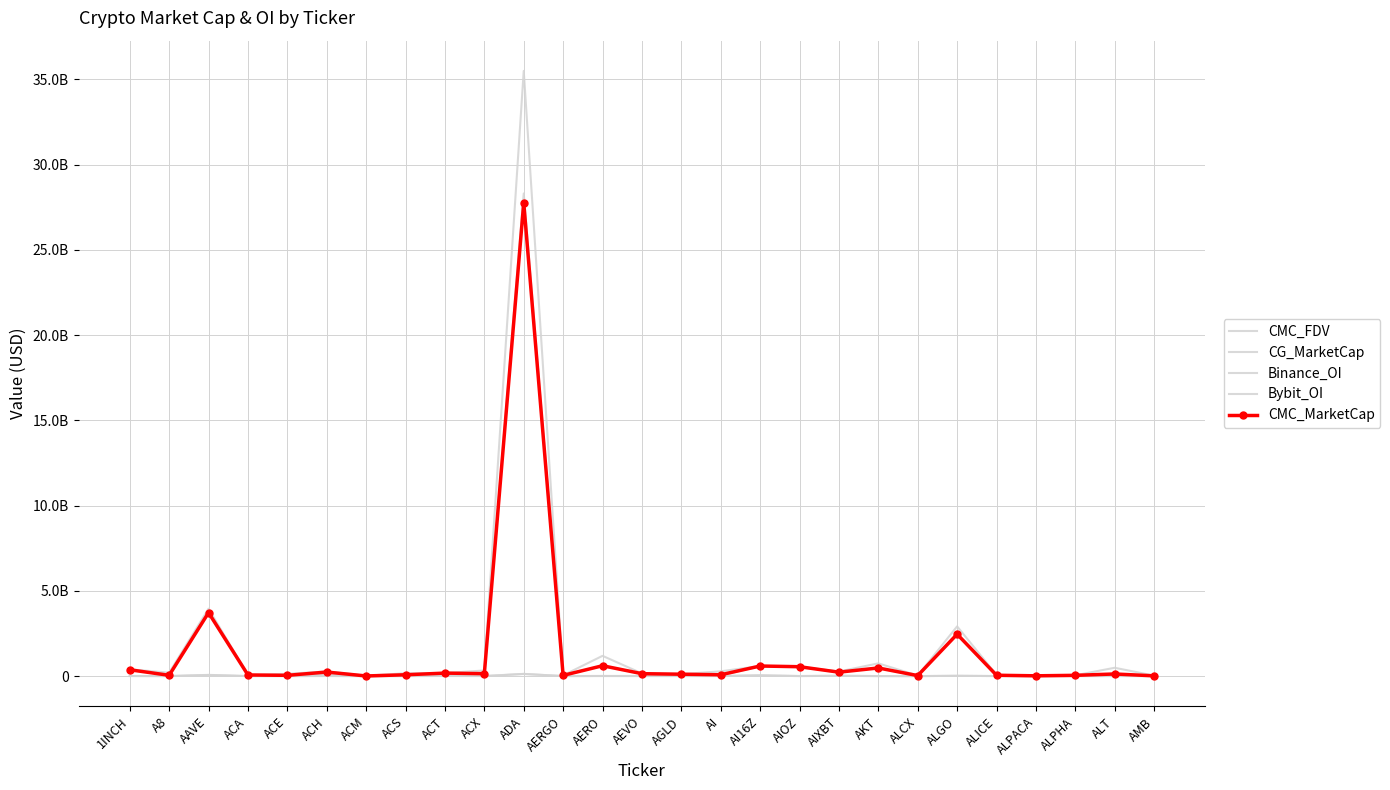

What is the difference between the CG_MarketCap values at AEVO and AI16Z?

446760781.0